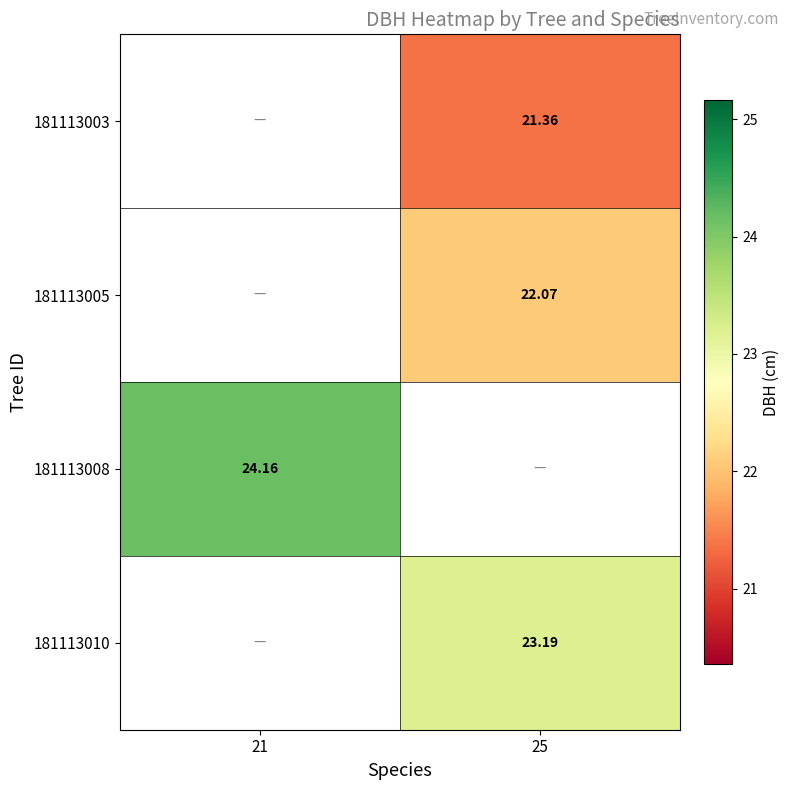

Which series has the largest range (max minus min)?

181113008